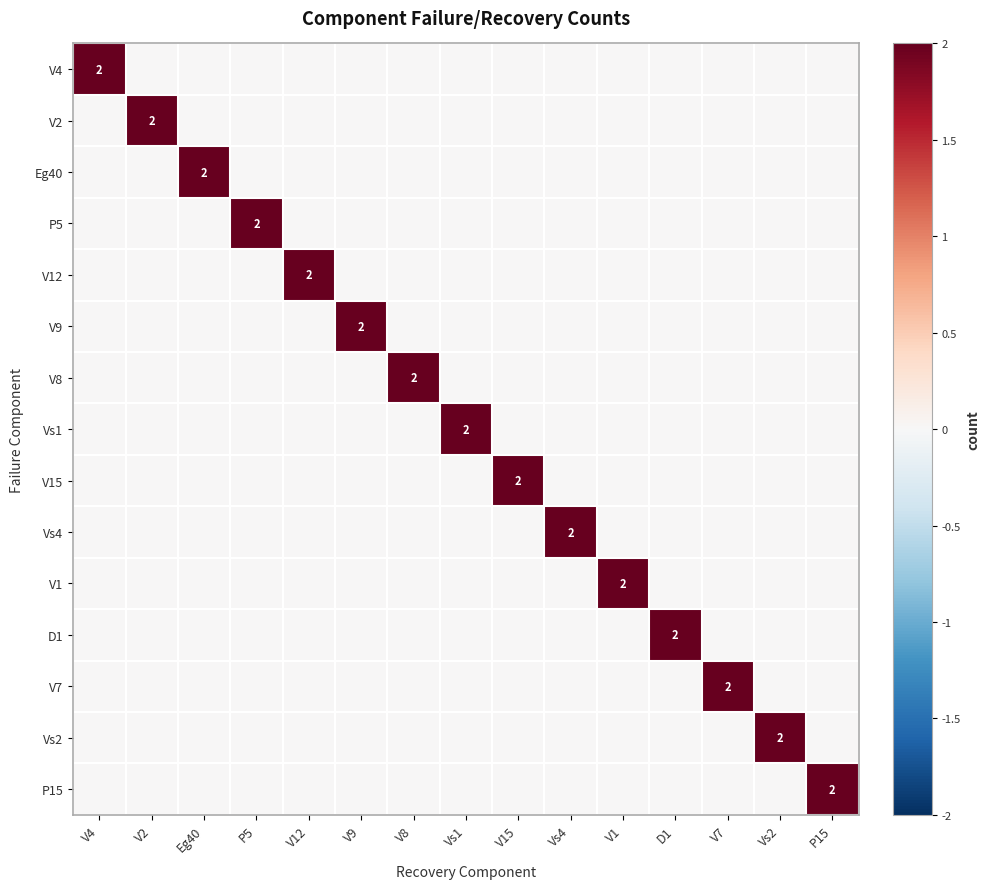

What is the difference between the maximum and minimum values in the V7 series?

2